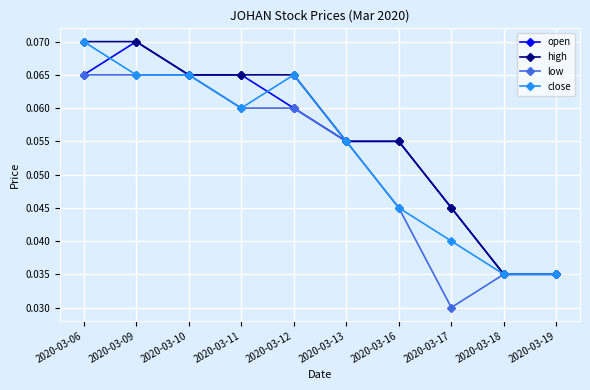

Where is the first local maximum for open?

2020-03-09